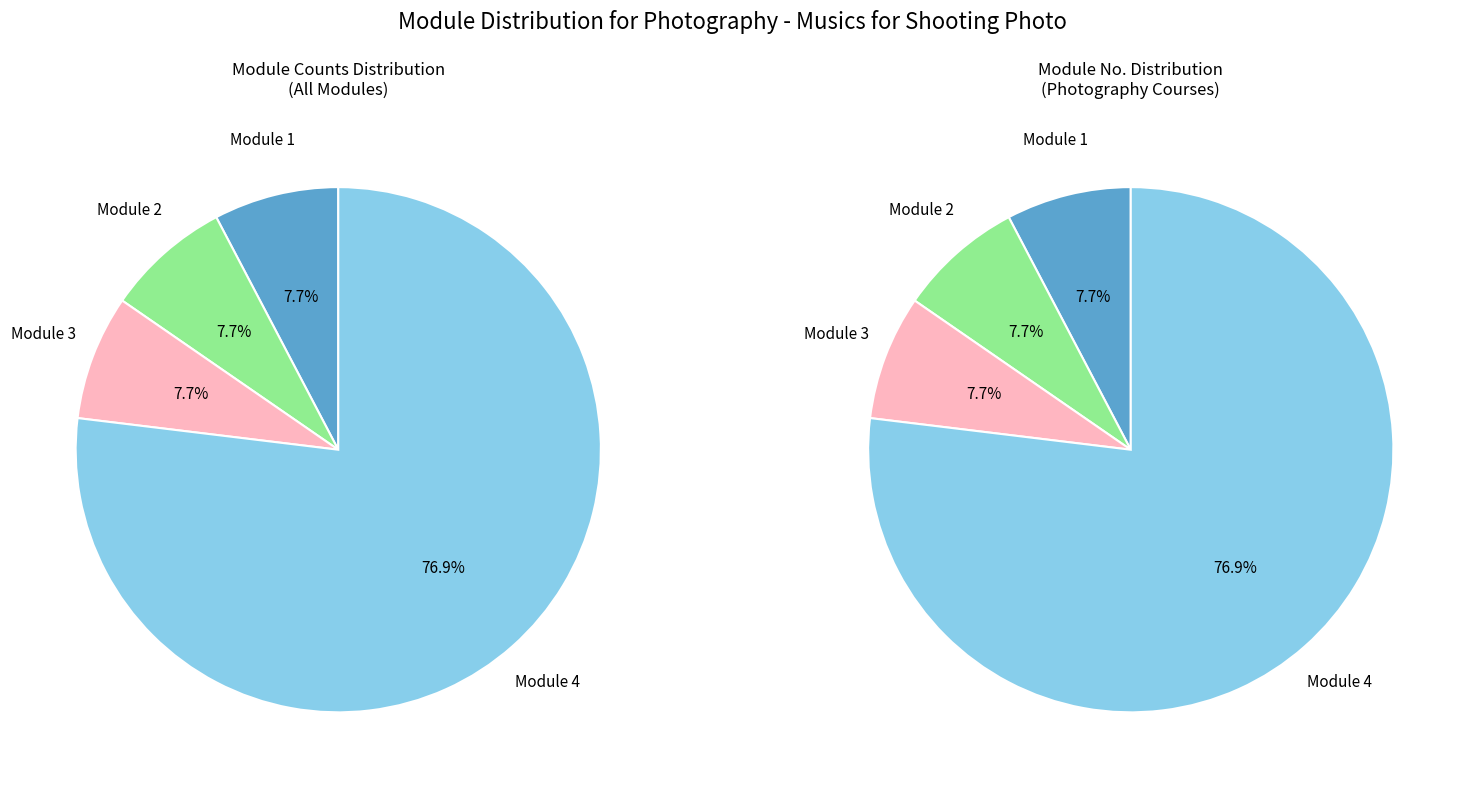

To the nearest percent, what is the combined percentage of Module 2 and Module 4?

85%